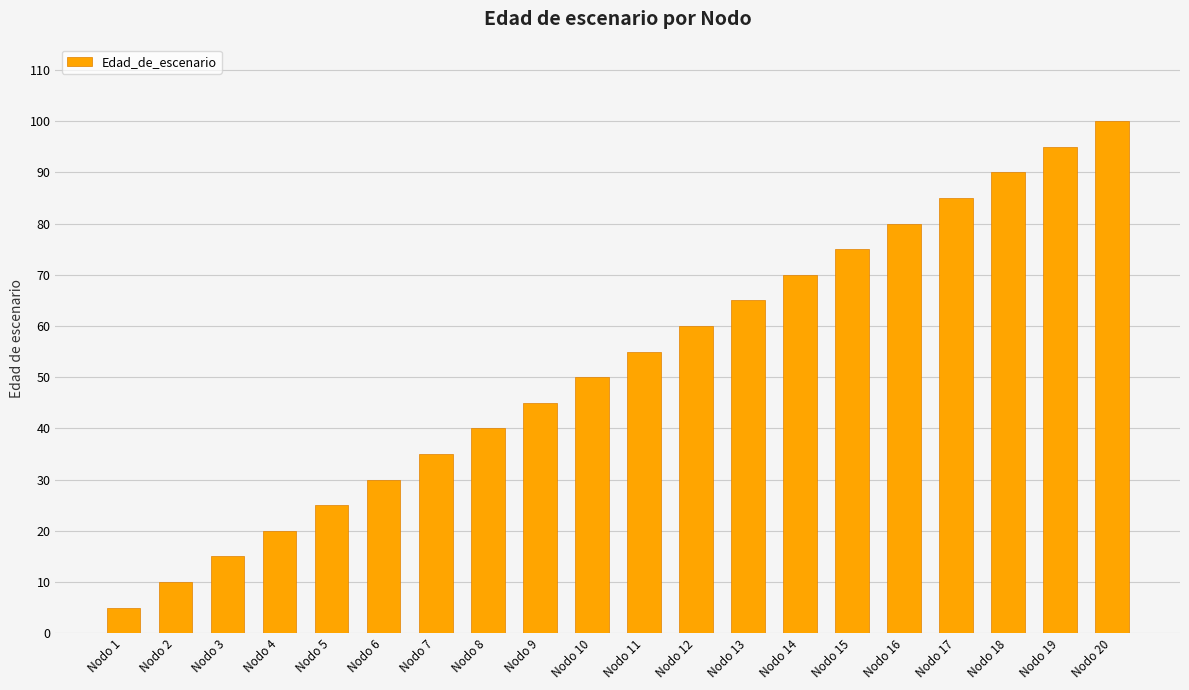

What is the difference between the second highest and minimum values?

90